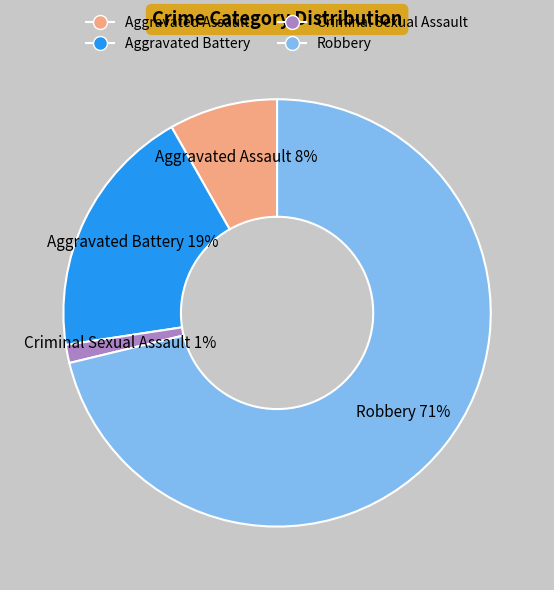

Combined, do Aggravated Battery and Aggravated Assault account for over 50%?

No